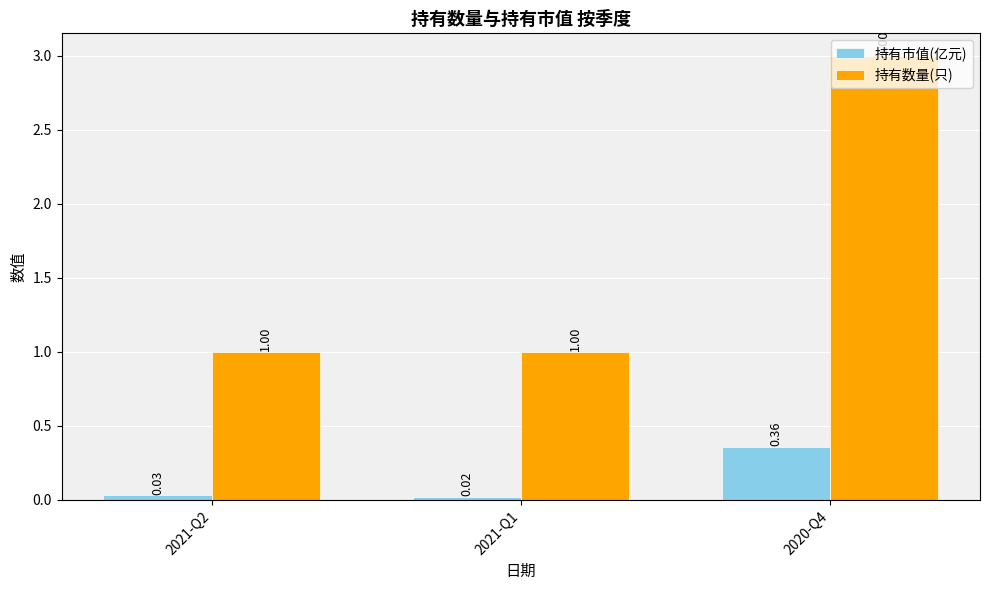

Which series has the widest spread of values?

持有数量(只)